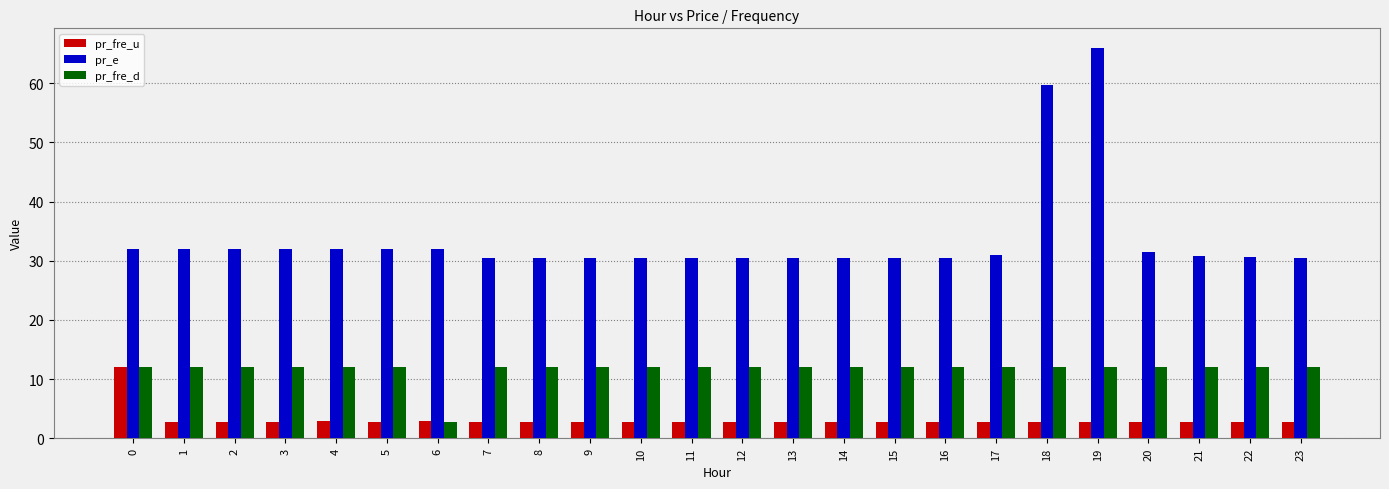

The pr_fre_u series shows 2.7 at 12. True or false?

True